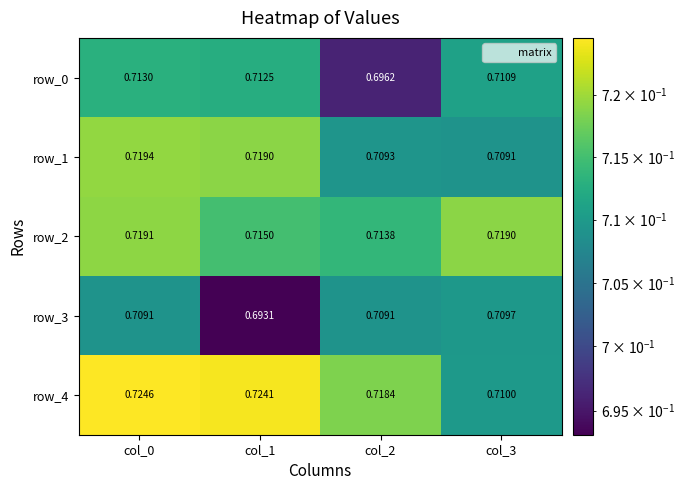

Which series has the widest spread of values?

row_0